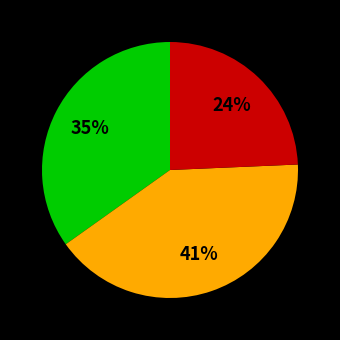

Count the number of slices in the pie.

3